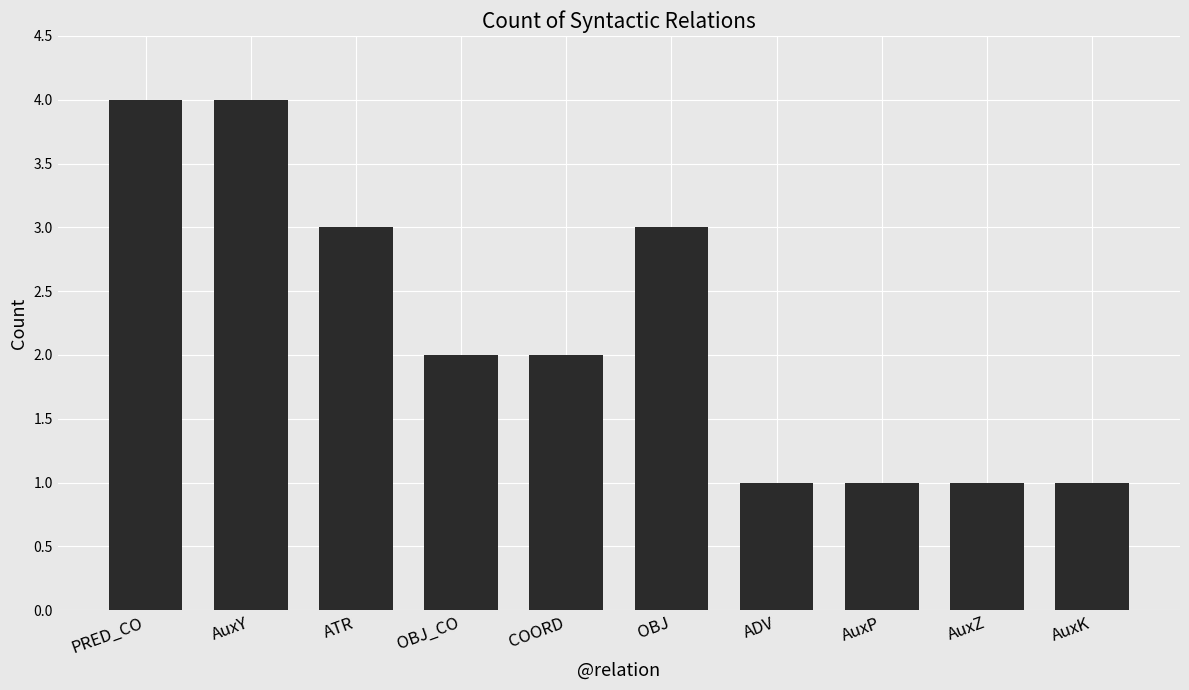

Reading right to left, list all the values displayed in this chart.

1	1	1	1	3	2	2	3	4	4